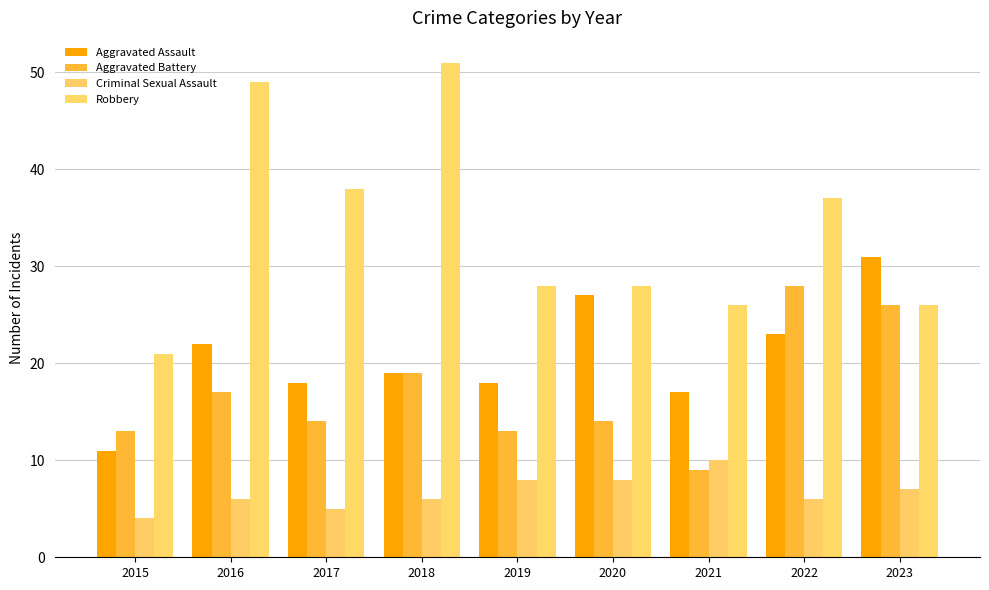

What is the difference between the second highest and second lowest values in the Aggravated Battery series?

13